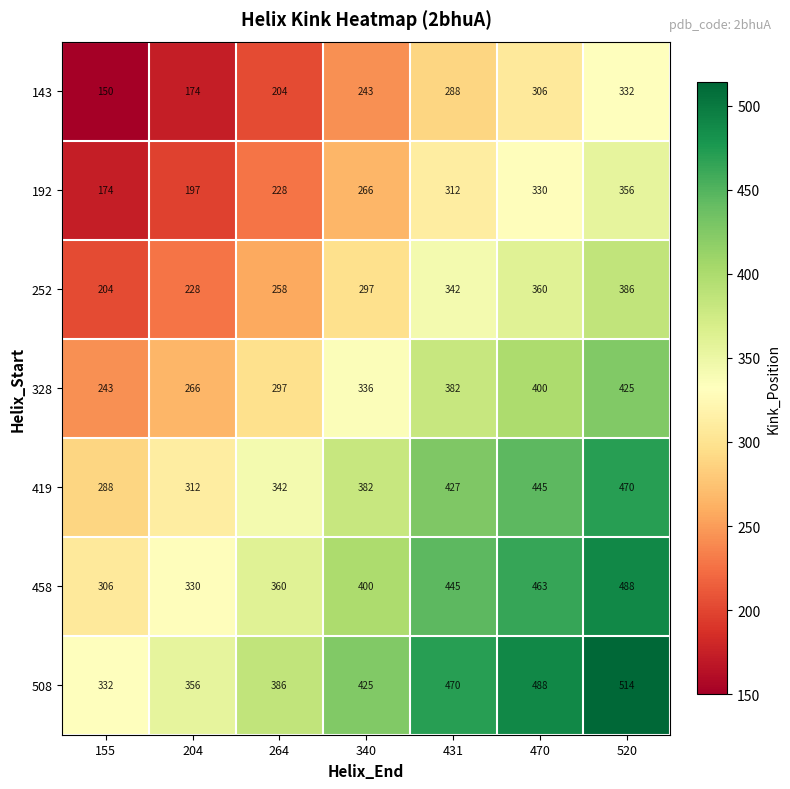

Which category has the lowest value in the 419 series?

155